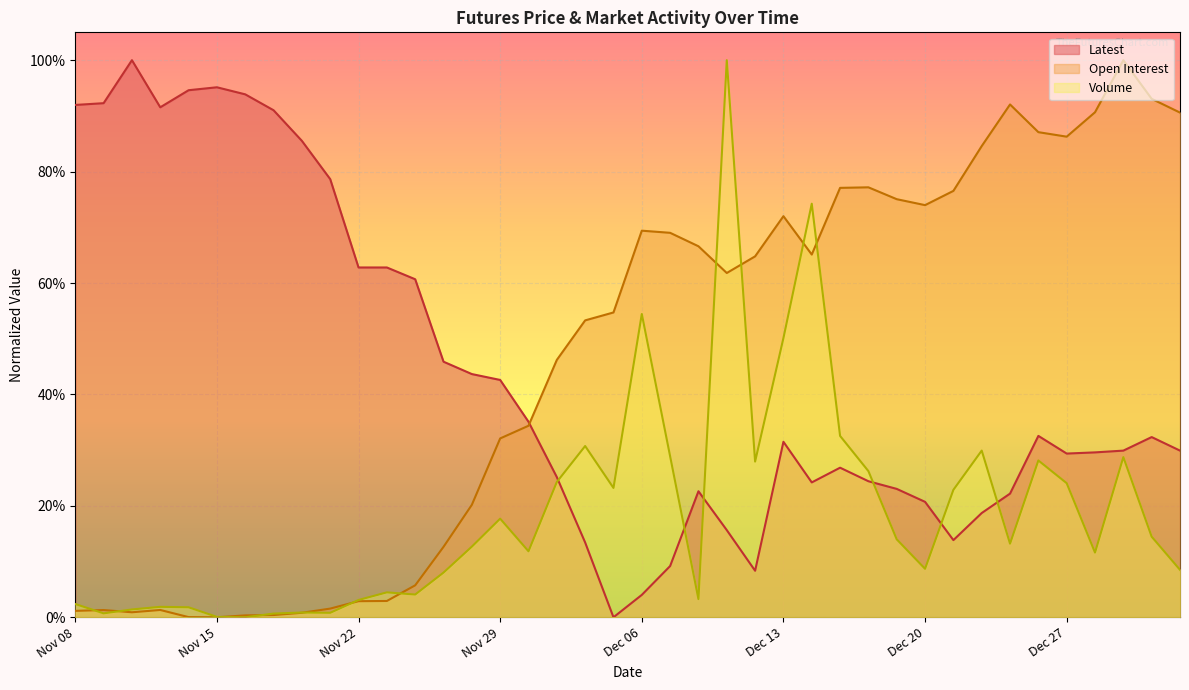

What is the value of the Volume point at the 32nd from the left?

0.2